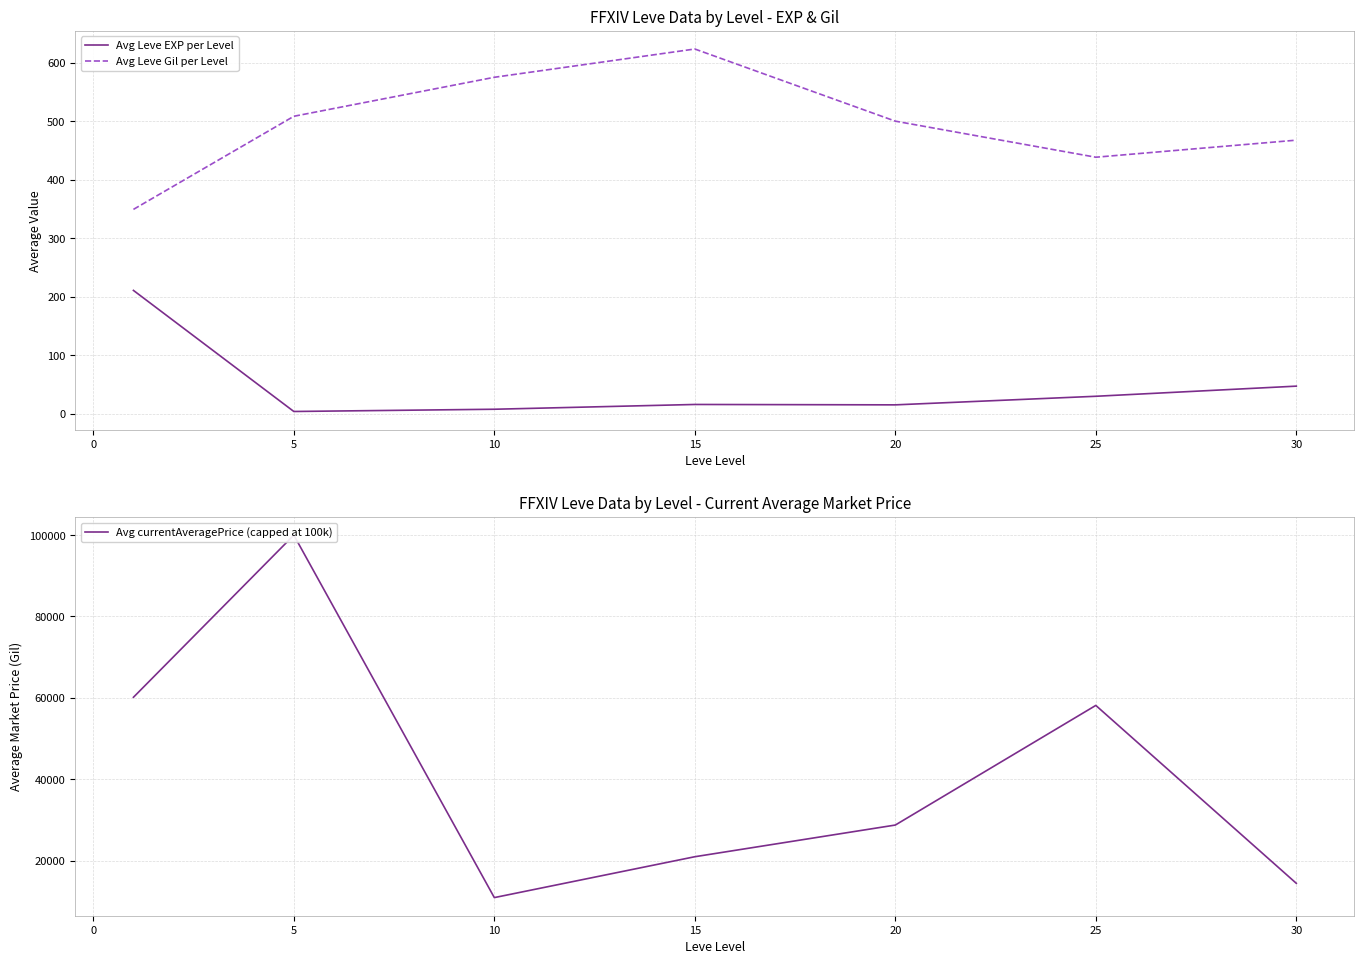

The value of Avg Leve Gil per Level at 20 is 788.4. True or false?

False